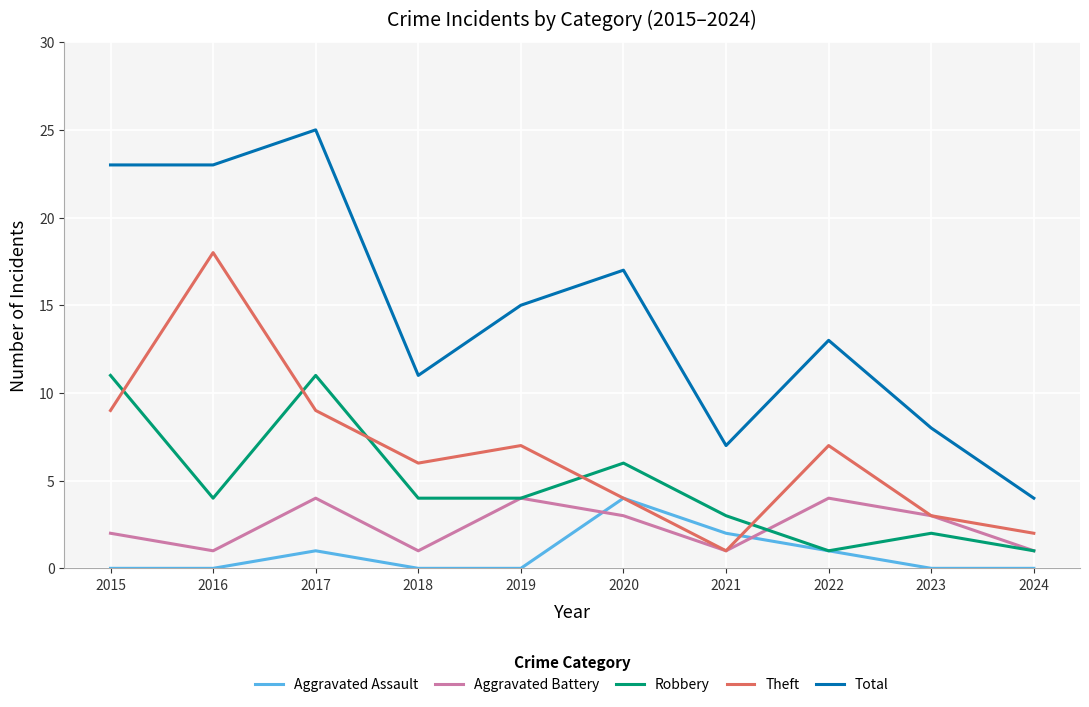

The Aggravated Battery series shows 4 at 2017. True or false?

True